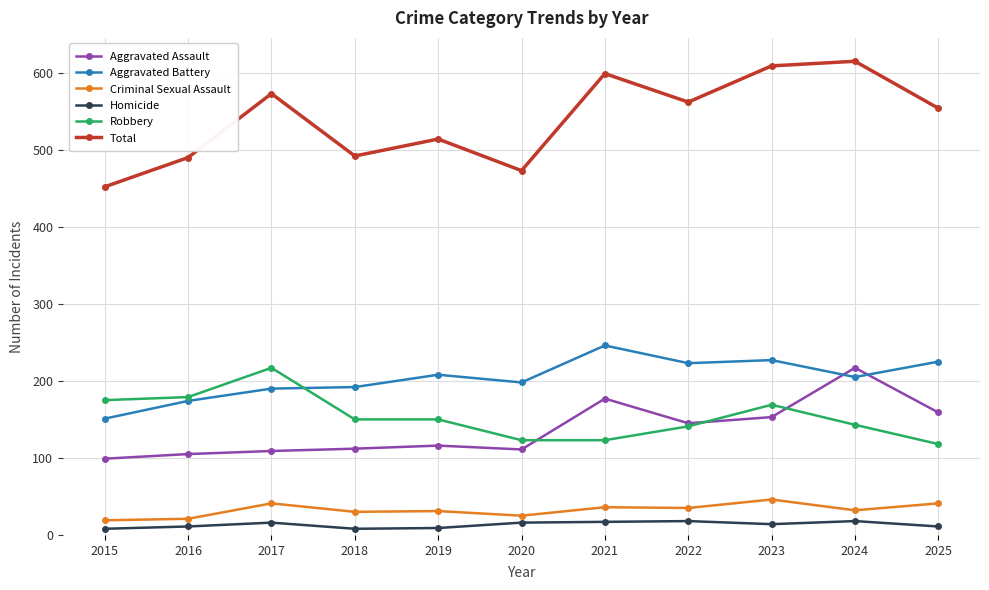

What is the difference between the Robbery values at 2019 and 2017?

67